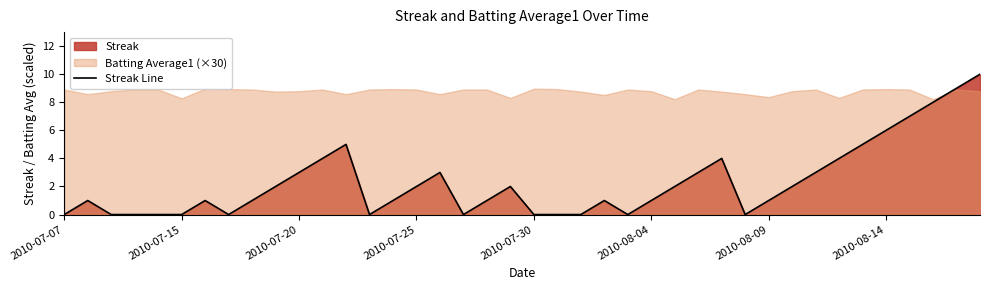

True or false: Streak Line has a value of 3 at 2010-07-20.

True